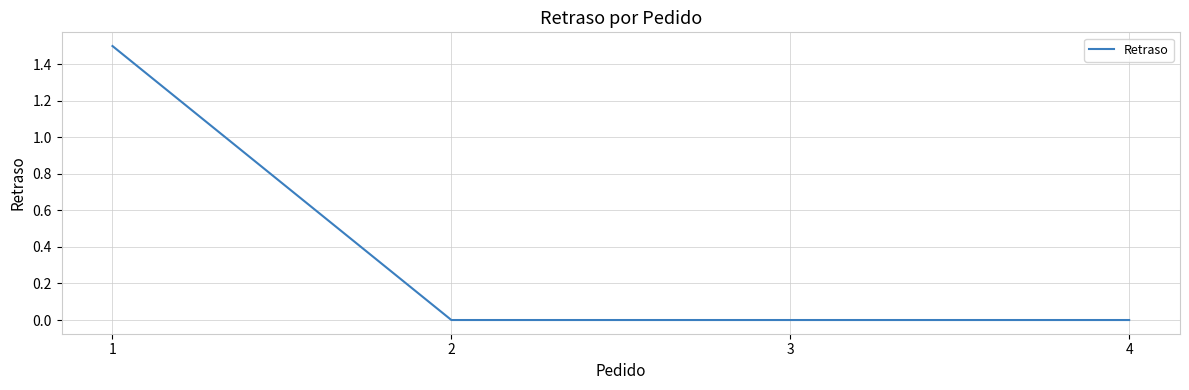

What is the change in value from 1 to 4?

-1.5